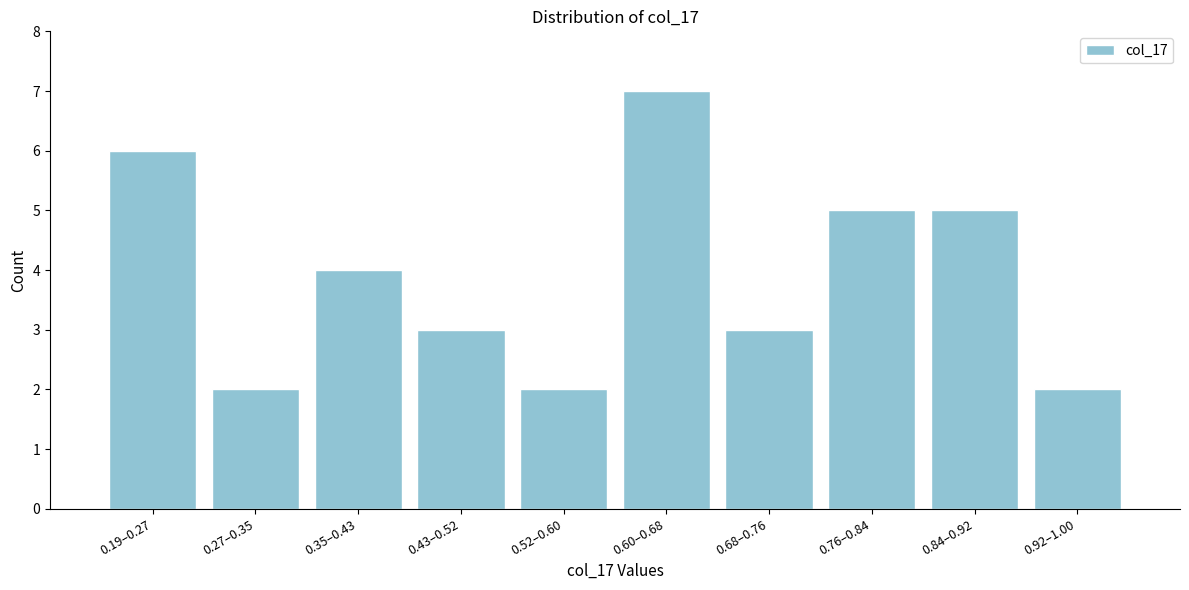

Reading left to right, list all the values displayed in this chart.

6	2	4	3	2	7	3	5	5	2